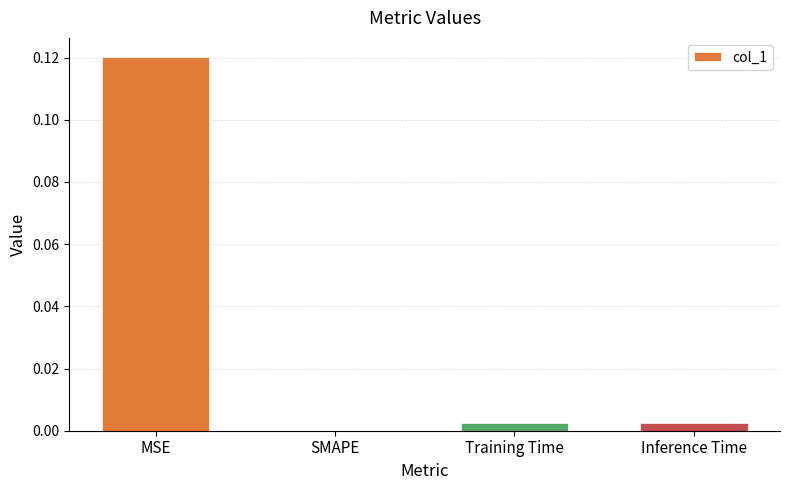

At which category does the chart reach its peak across all series?

MSE